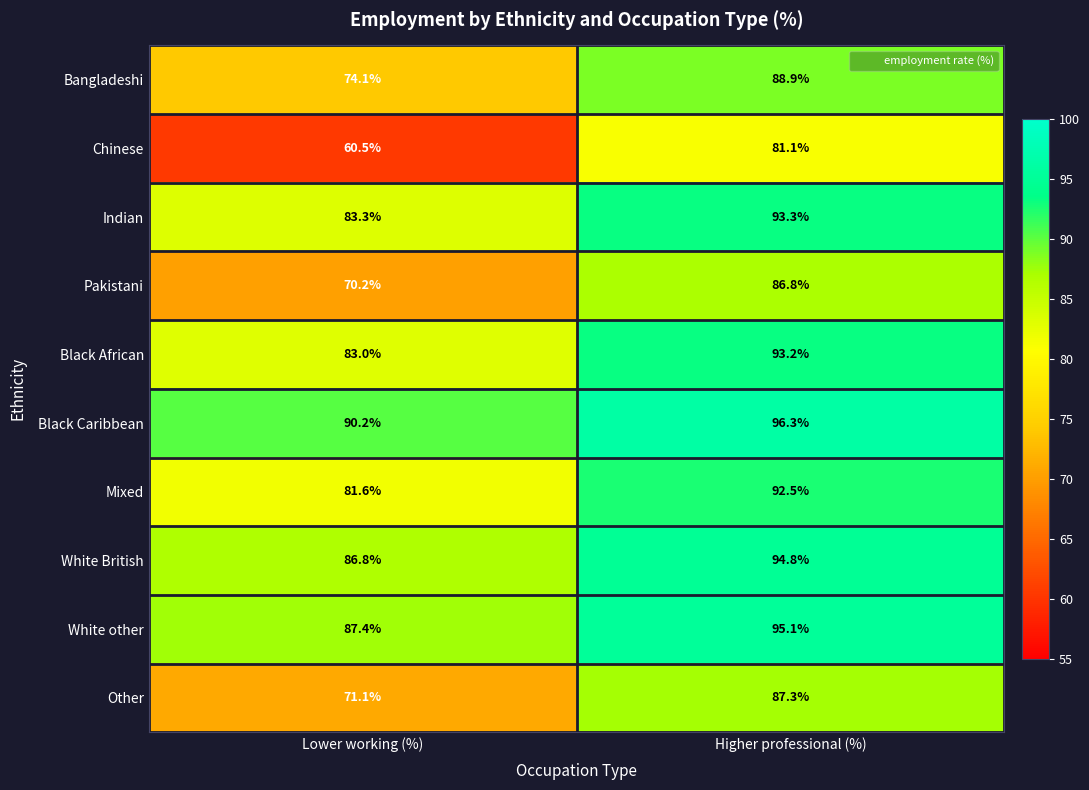

What is the sum of the Chinese values at Lower working (%) and Higher professional (%)?

141.6